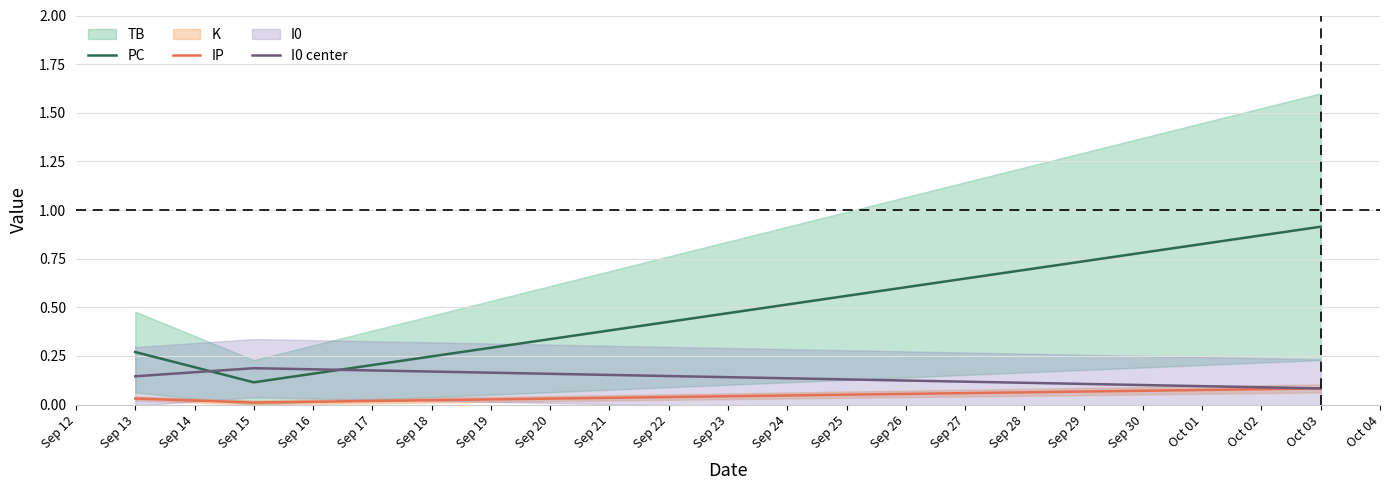

Reading right to left, extract all data points from this chart.

PC: 0.9	0.1	0.3
IP: 0.1	0.0	0.0
I0 center: 0.1	0.2	0.1